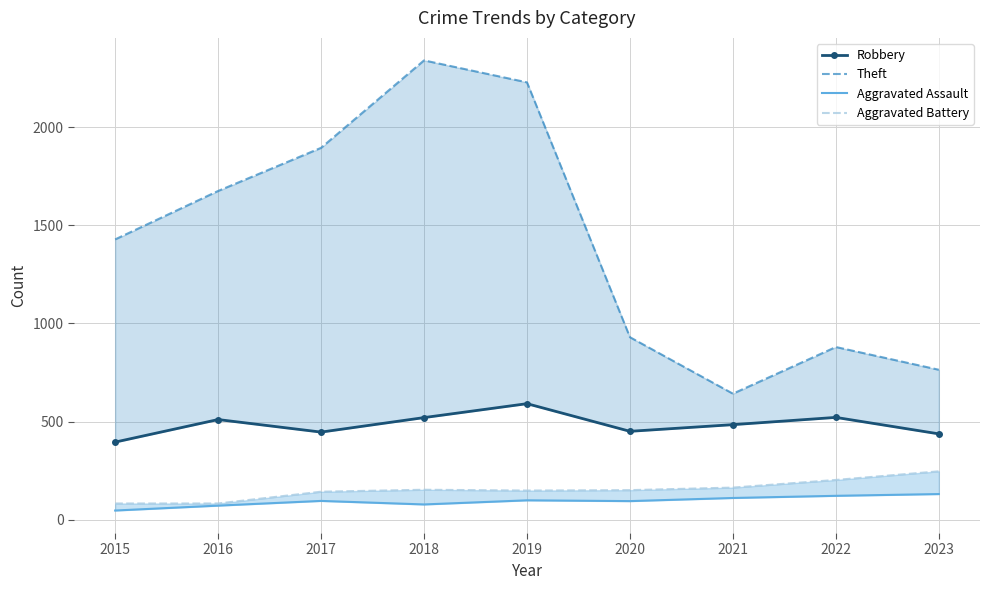

How many lines are shown in the chart?

4